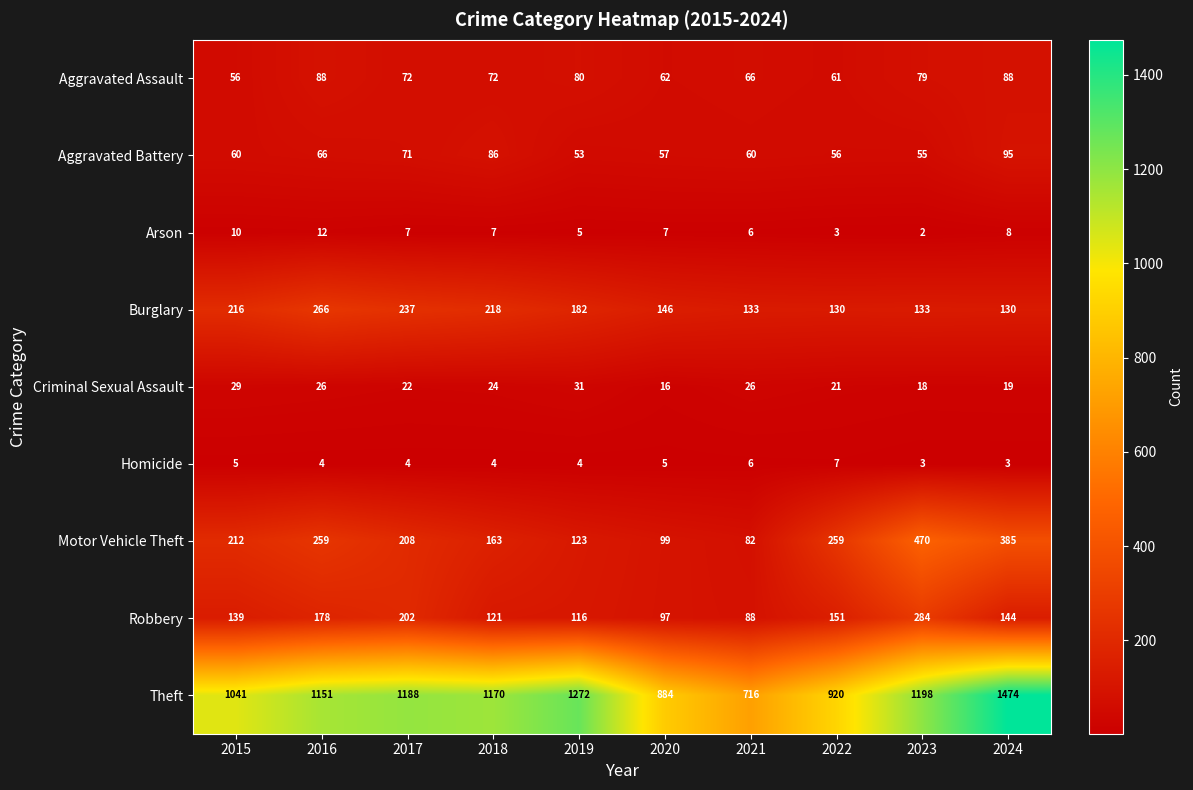

At which category is the sum across all series the highest?

2024